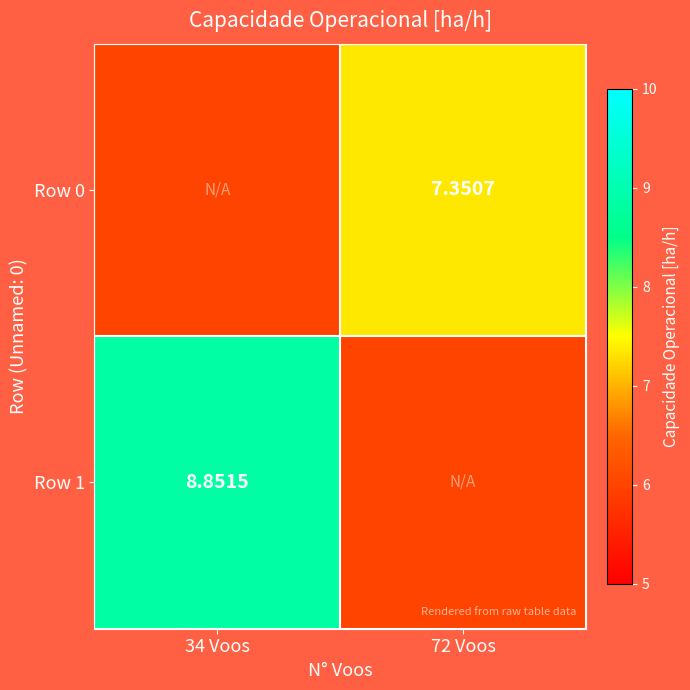

How many values in the Row 0 series exceed 7?

1